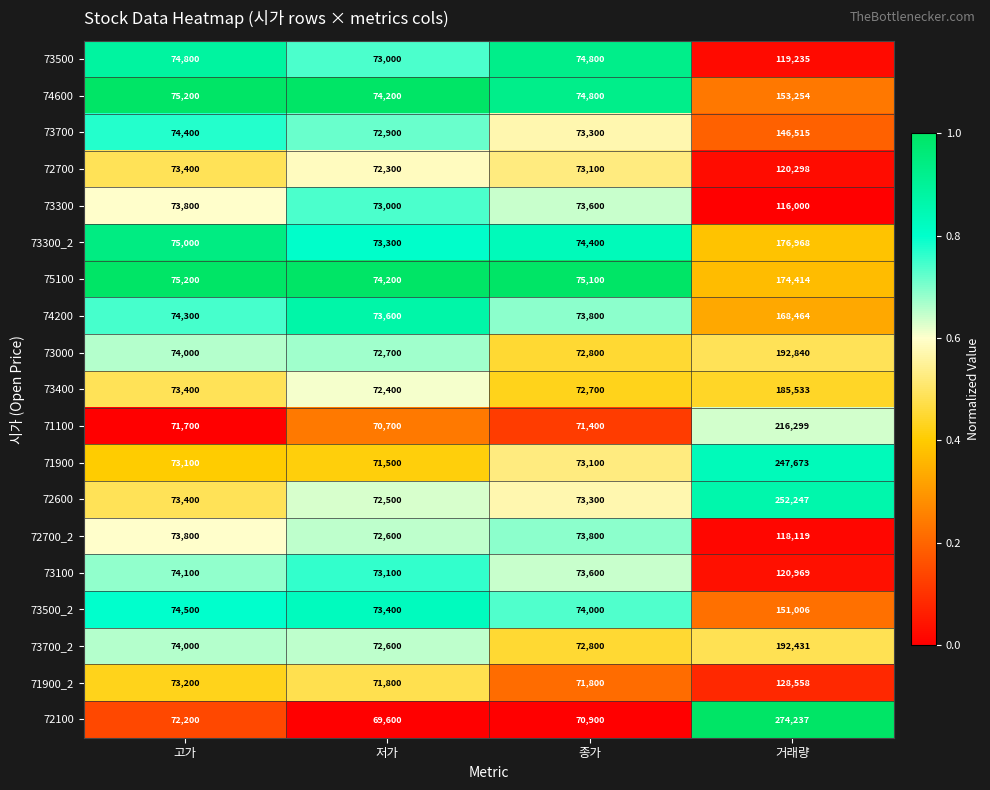

Between 저가 and 종가, which series saw the biggest shift?

73500